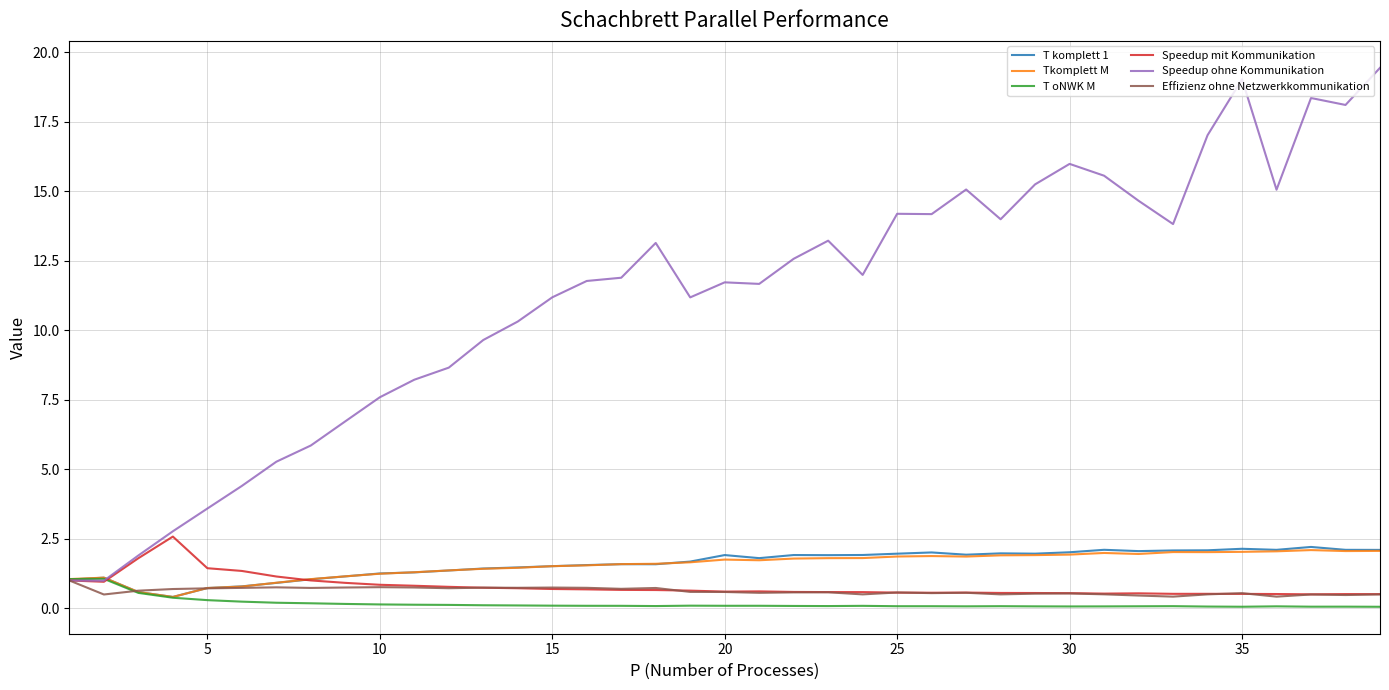

What is the minimum value for Speedup mit Kommunikation?

0.5